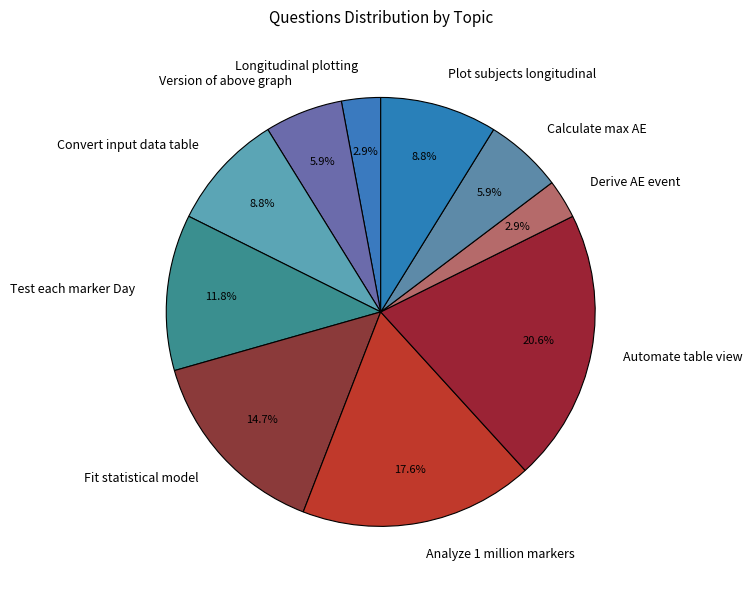

To the nearest percent, what is the difference between the Calculate max AE and Automate table view slice percentages?

15%